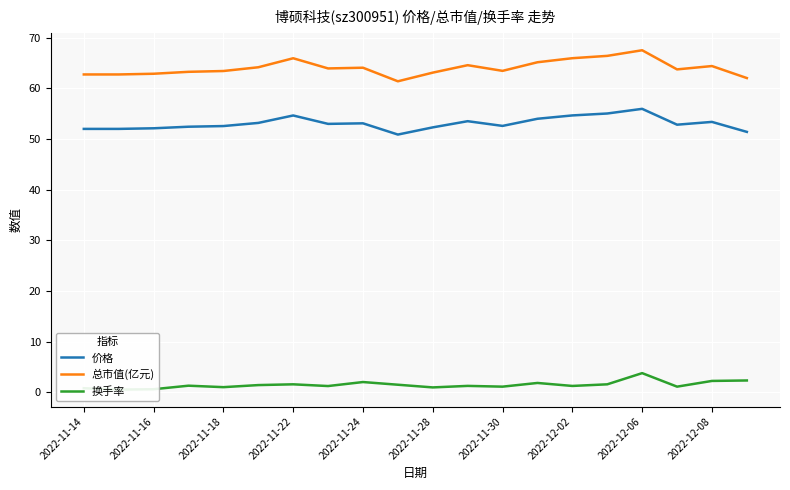

True or false: 价格 and 总市值(亿元) intersect in this chart.

False